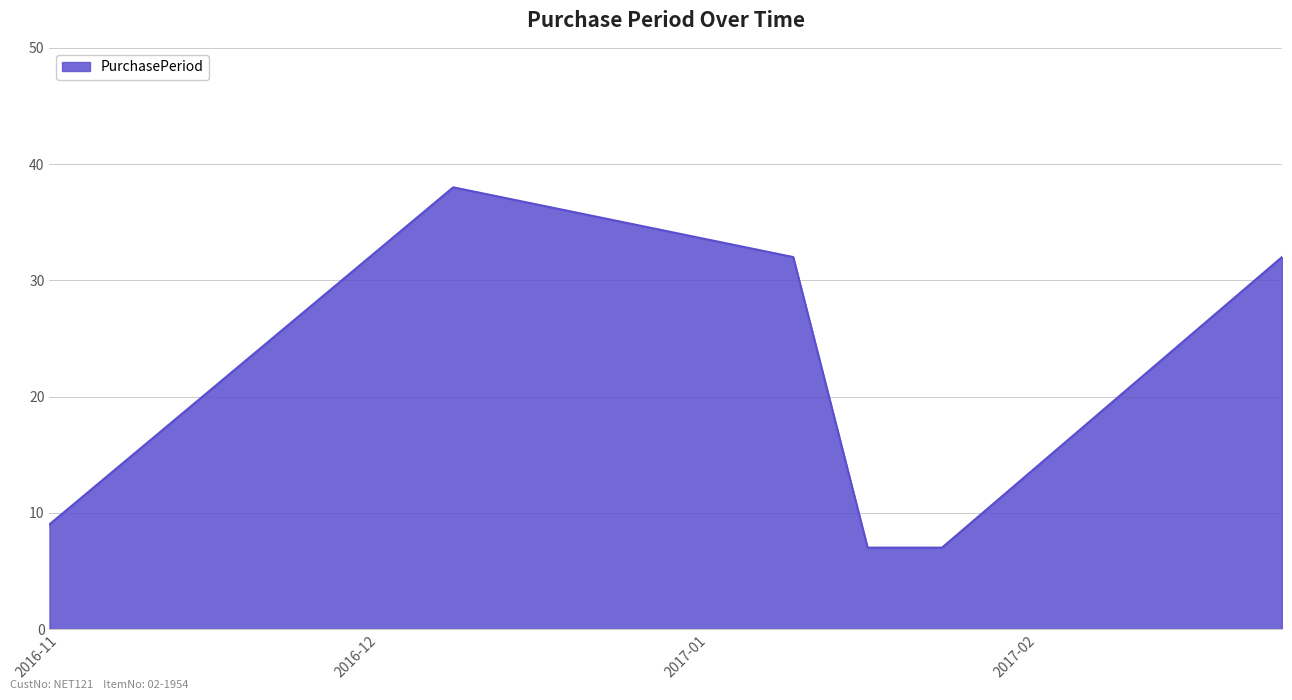

What is the maximum value shown in the chart?

38